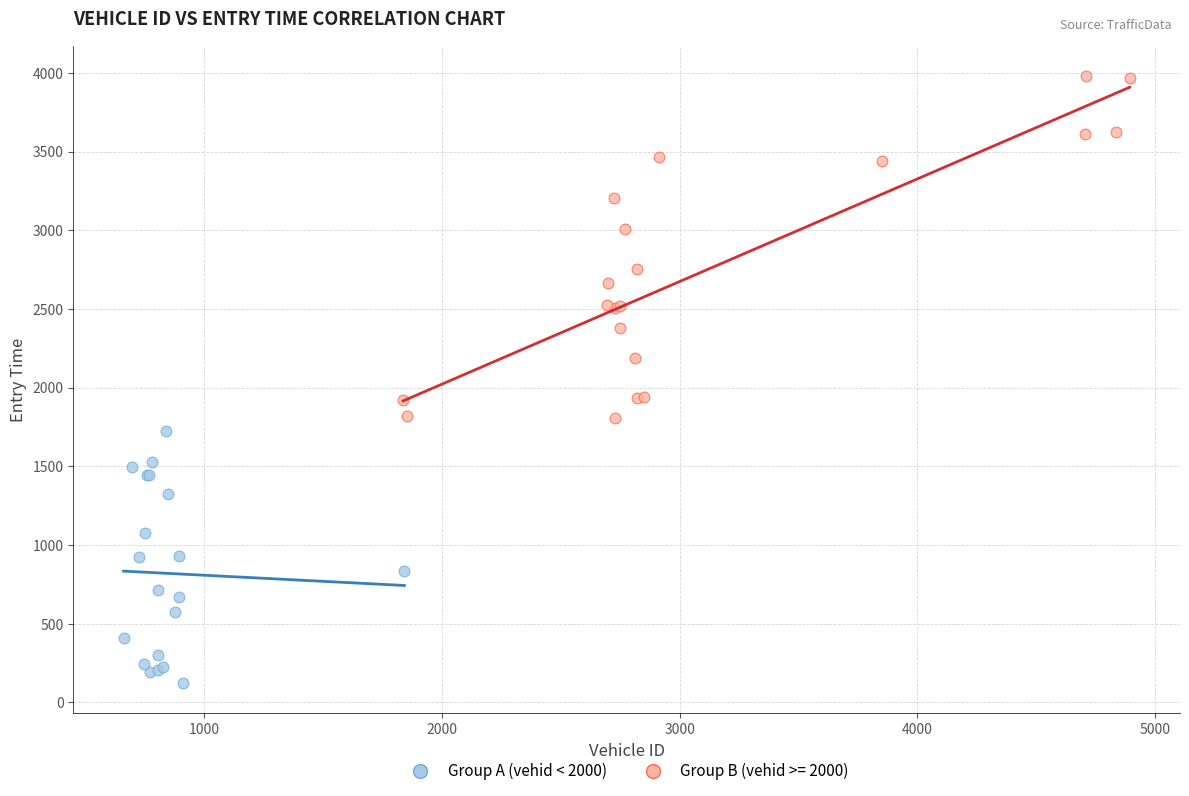

Which series reaches the maximum Y coordinate?

Group B (vehid >= 2000)